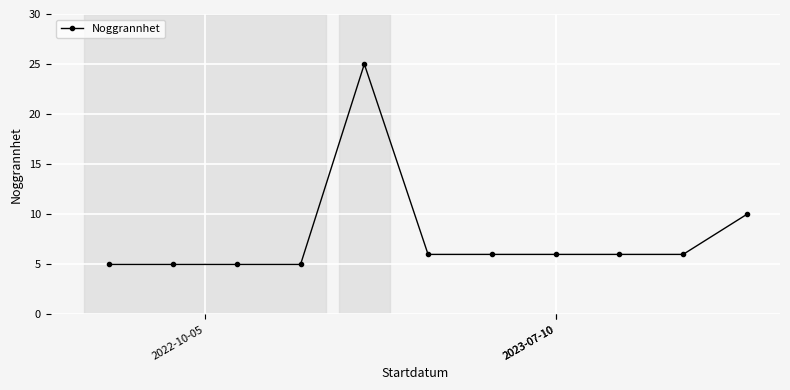

How many data points are less than 6?

4